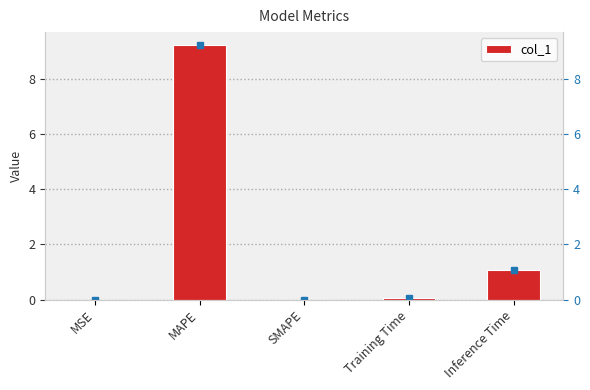

List the labels in order of value, smallest first.

SMAPE, MSE, Training Time, Inference Time, MAPE